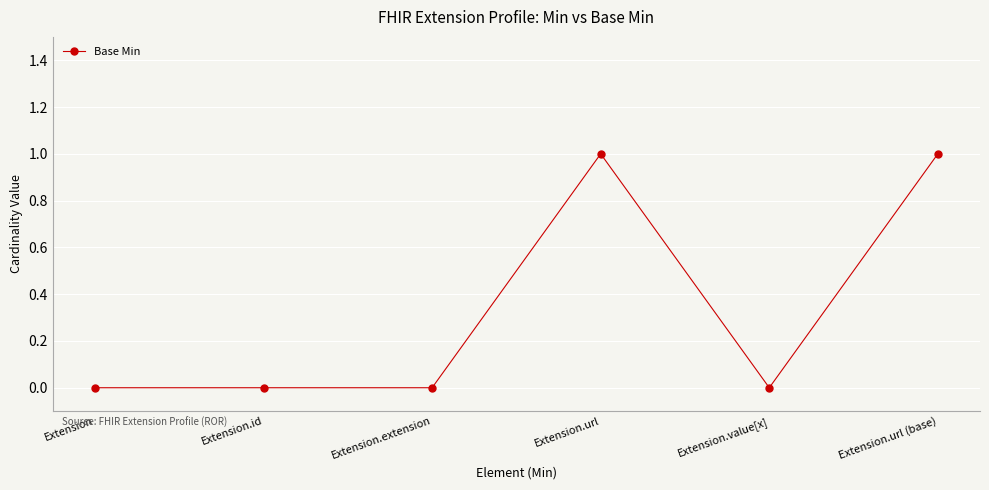

Which has a higher value, Extension.url or Extension.extension?

Extension.url